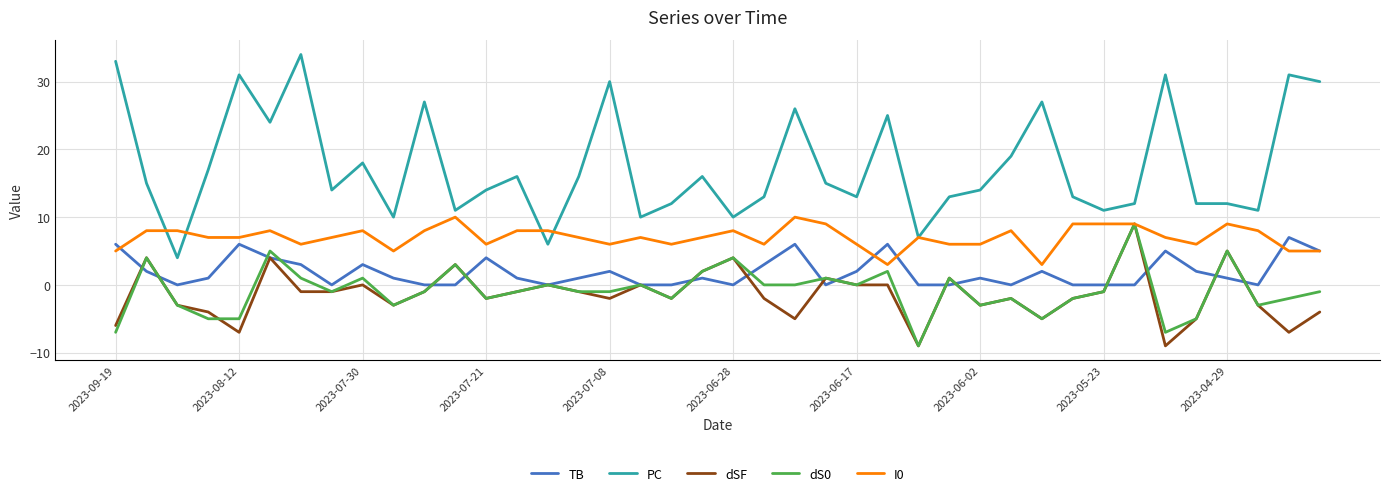

Which series has the widest spread of values?

PC